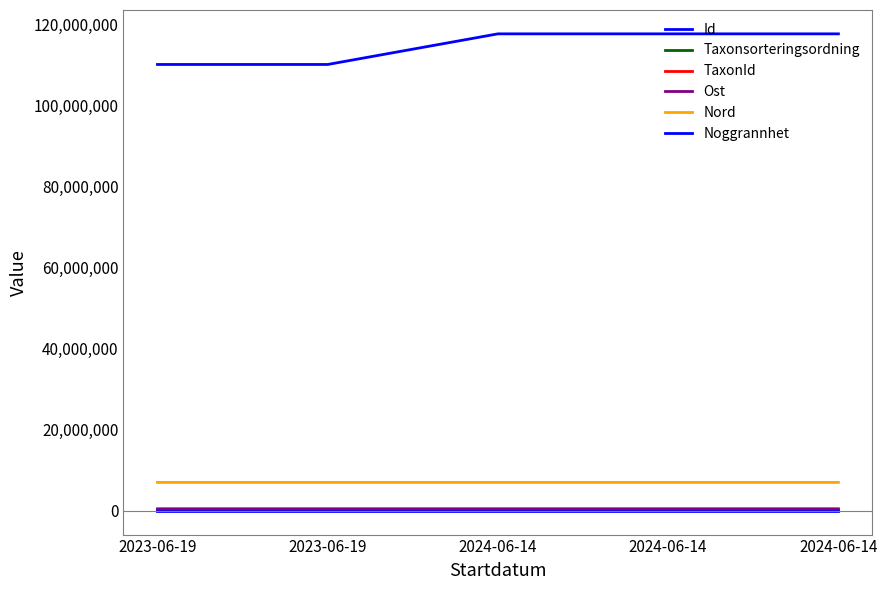

Reading left to right, list all the values displayed in this chart.

Id: 2023-06-19=110206159.0	2023-06-19=110206278.0	2024-06-14=117769288.0	2024-06-14=117769385.0	2024-06-14=117769299.0
Taxonsorteringsordning: 2023-06-19=40972.0	2023-06-19=98431.0	2024-06-14=97748.0	2024-06-14=97863.0	2024-06-14=97750.0
TaxonId: 2023-06-19=100453.0	2023-06-19=222771.0	2024-06-14=219788.0	2024-06-14=219847.0	2024-06-14=223572.0
Ost: 2023-06-19=485409.7	2023-06-19=485435.6	2024-06-14=485283.0	2024-06-14=485283.0	2024-06-14=485283.0
Nord: 2023-06-19=6996757.8	2023-06-19=6996779.4	2024-06-14=6996672.0	2024-06-14=6996672.0	2024-06-14=6996672.0
Noggrannhet: 2023-06-19=25.0	2023-06-19=25.0	2024-06-14=25.0	2024-06-14=25.0	2024-06-14=25.0